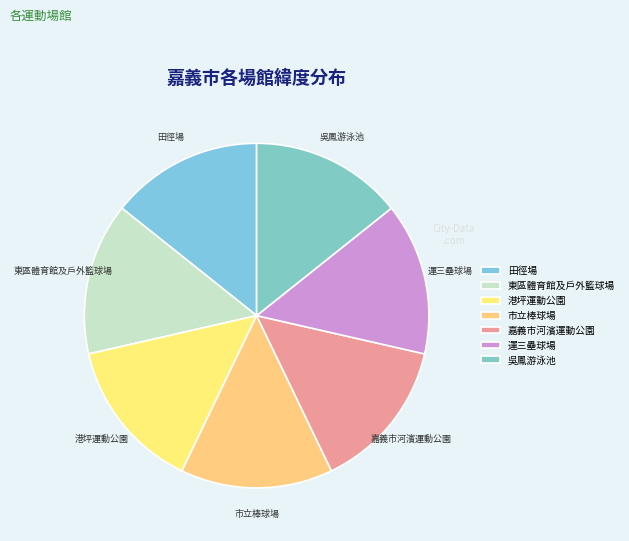

How many slices are in this pie chart?

7